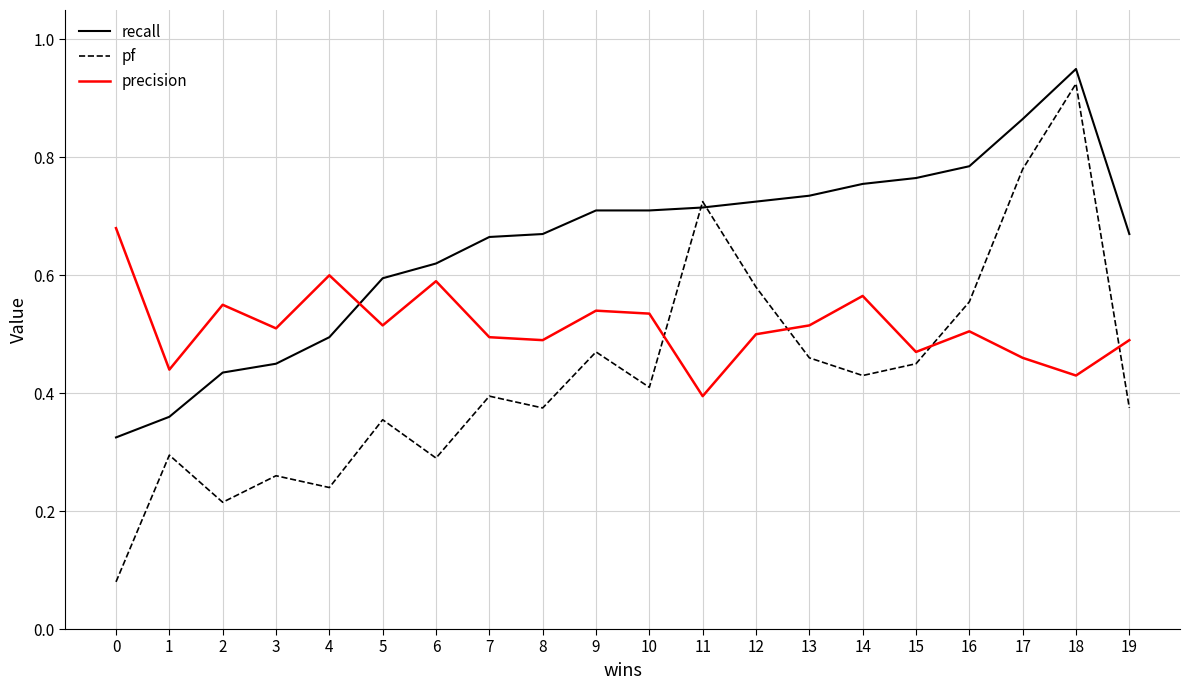

True or false: pf and precision intersect in this chart.

True